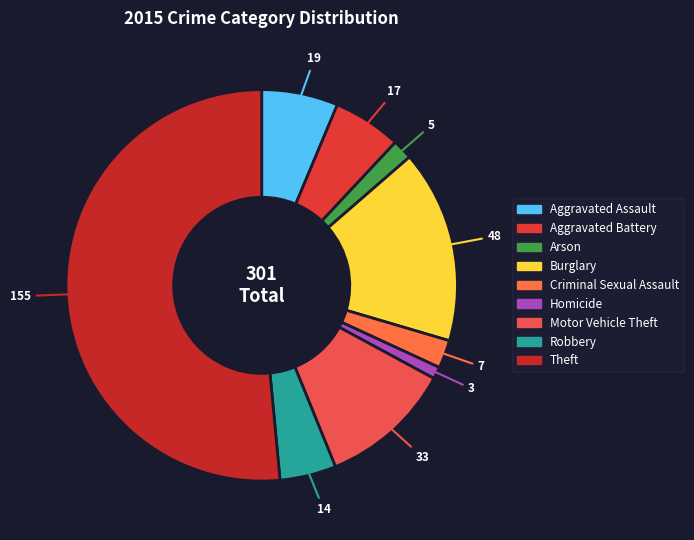

True or false: Homicide accounts for 1% of the total.

True